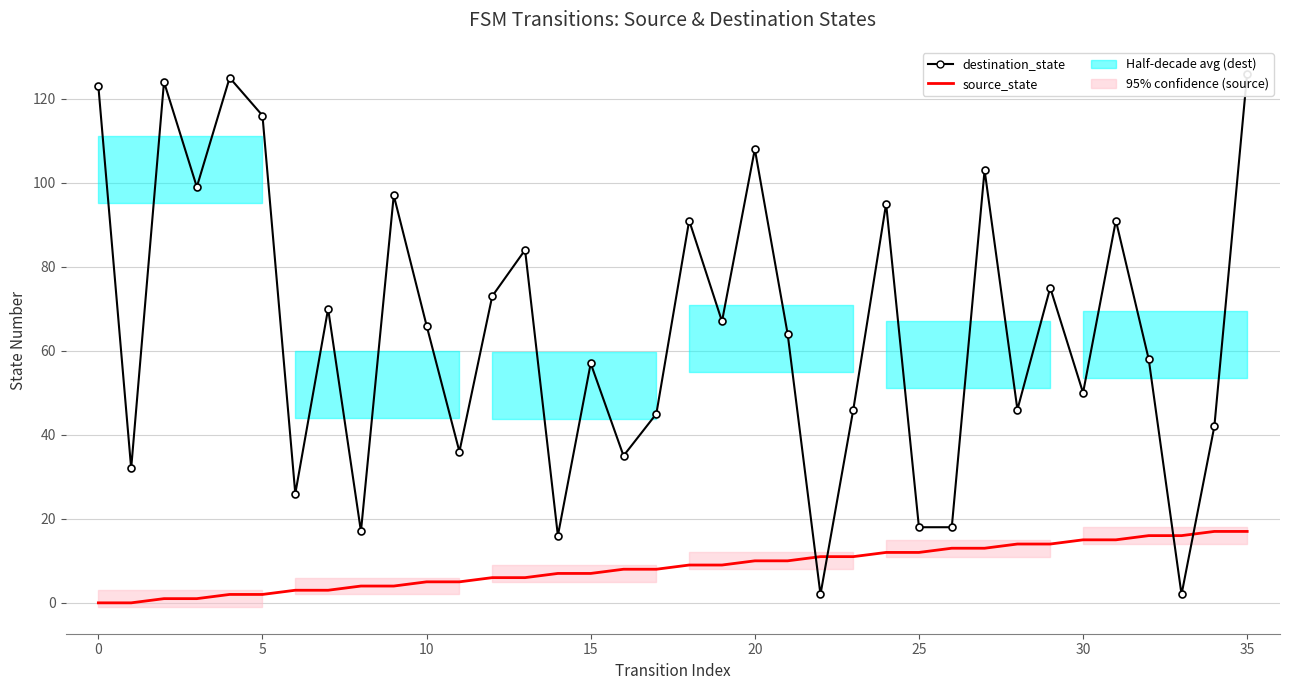

Between 30 and 11, which is larger?

30